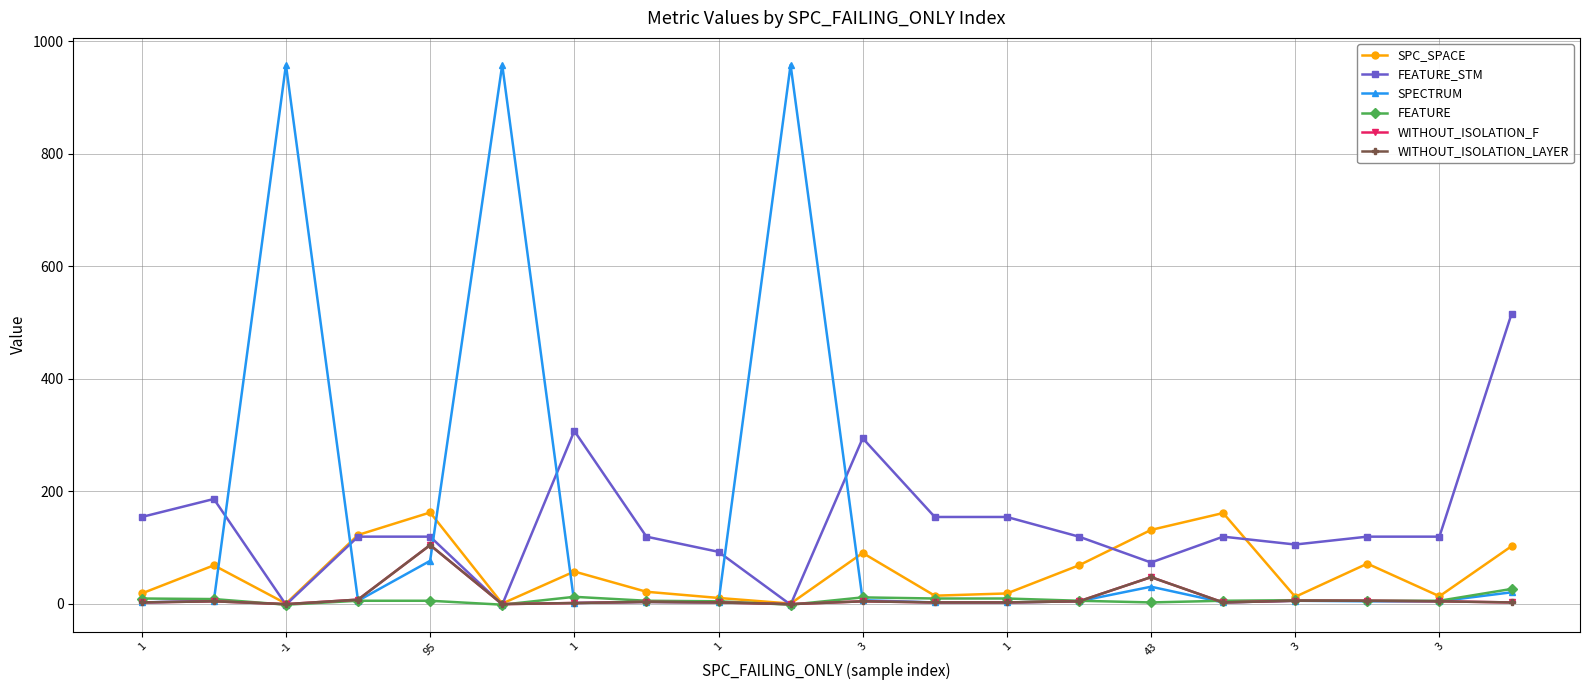

At how many categories does at least one series exceed 706?

3